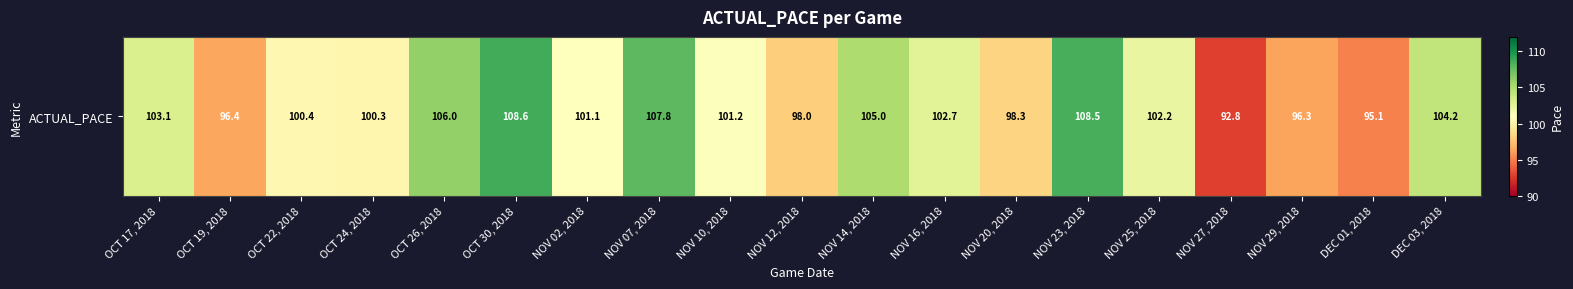

What is the average value?

101.5